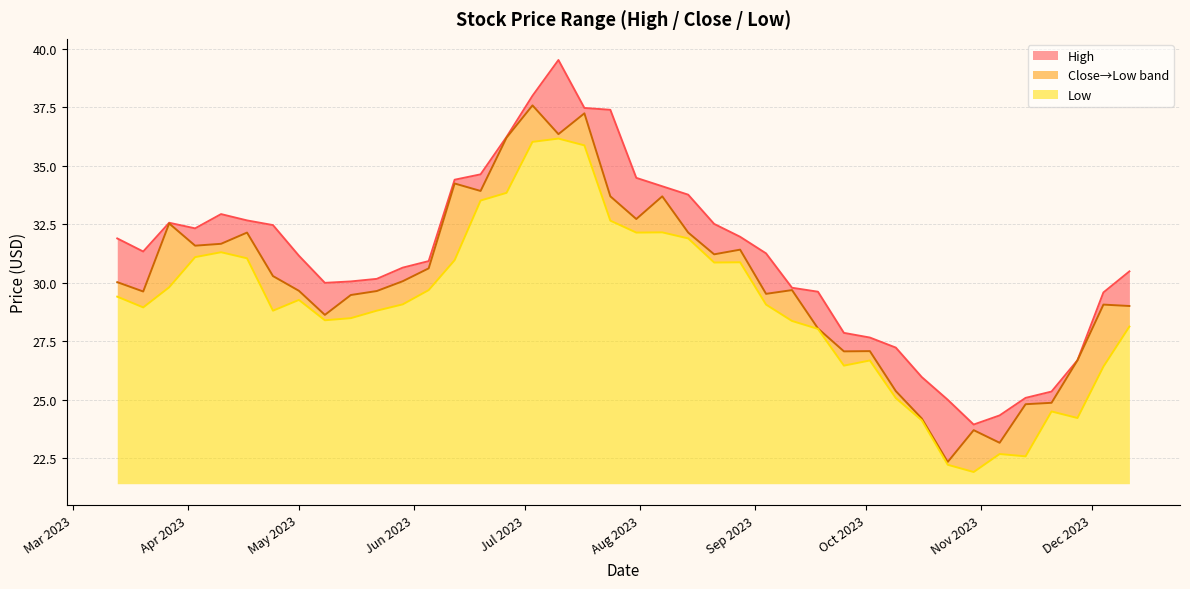

The Low series shows 46.4 at 2023-04-17. True or false?

False